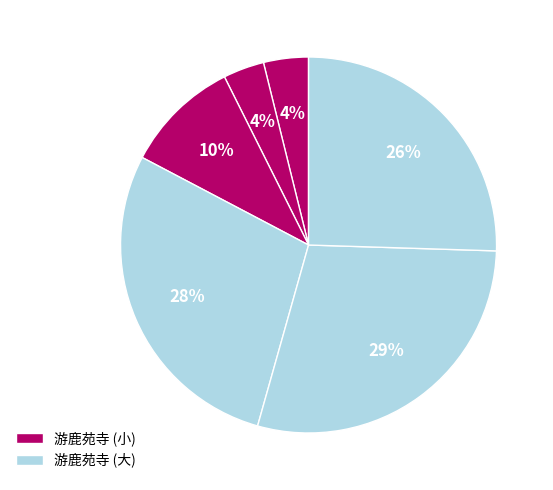

How many segments does this pie chart have?

6